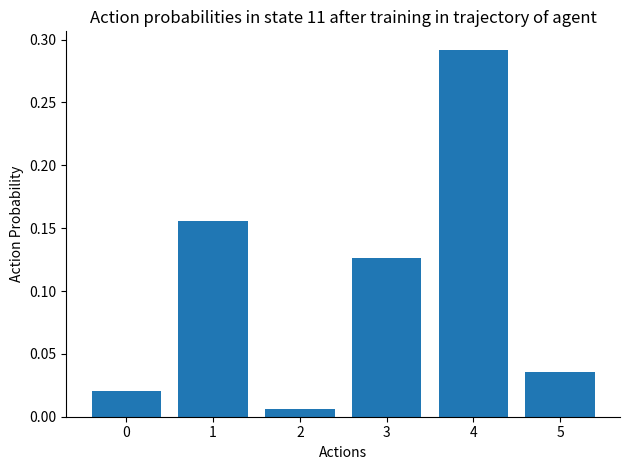

What is the change in value from 0 to 3?

+0.1